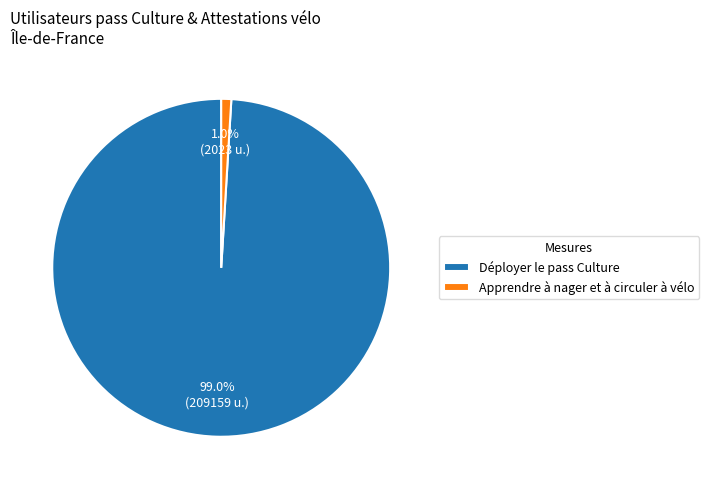

Rank the categories by value from lowest to highest.

Apprendre à nager et à circuler à vélo, Déployer le pass Culture